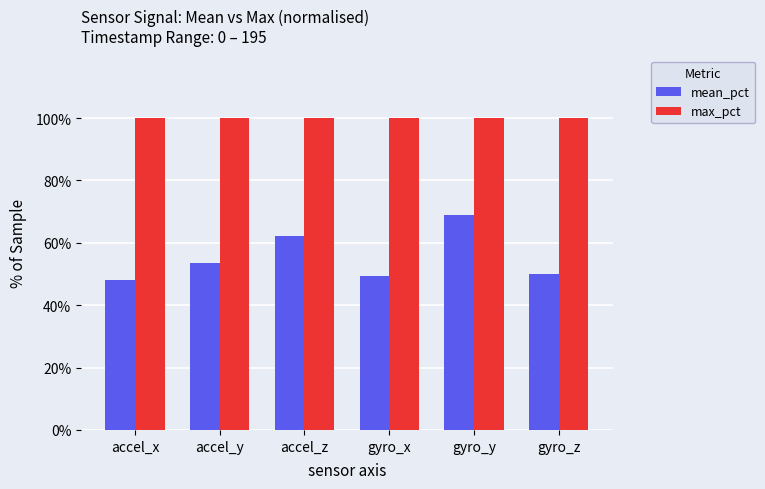

What is the minimum value for mean_pct?

48.0